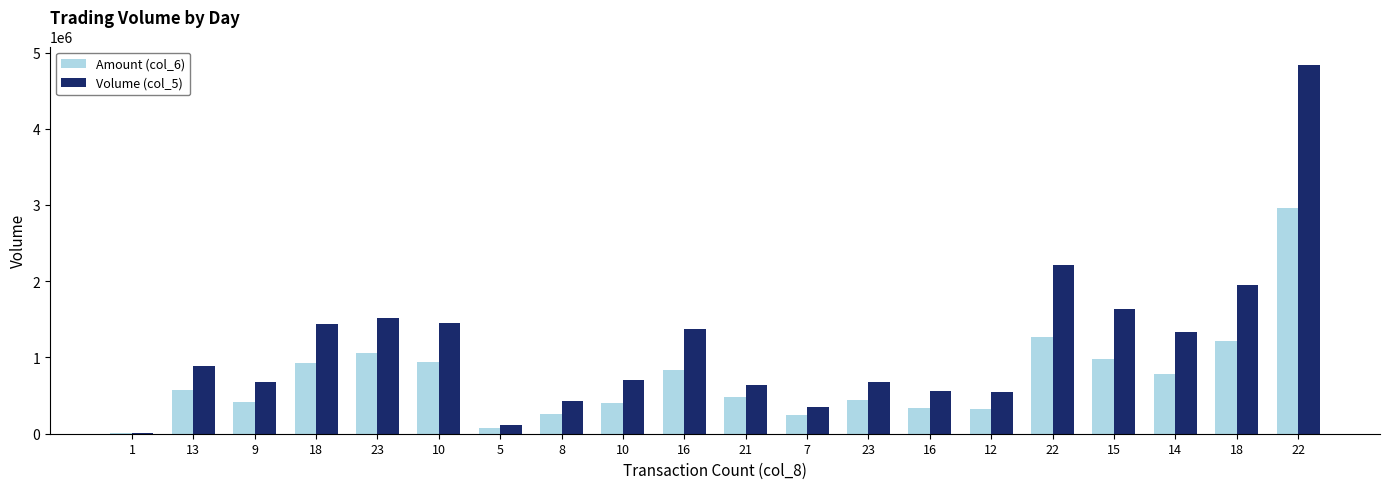

The value of Amount (col_6) at 9 is 421720. True or false?

True